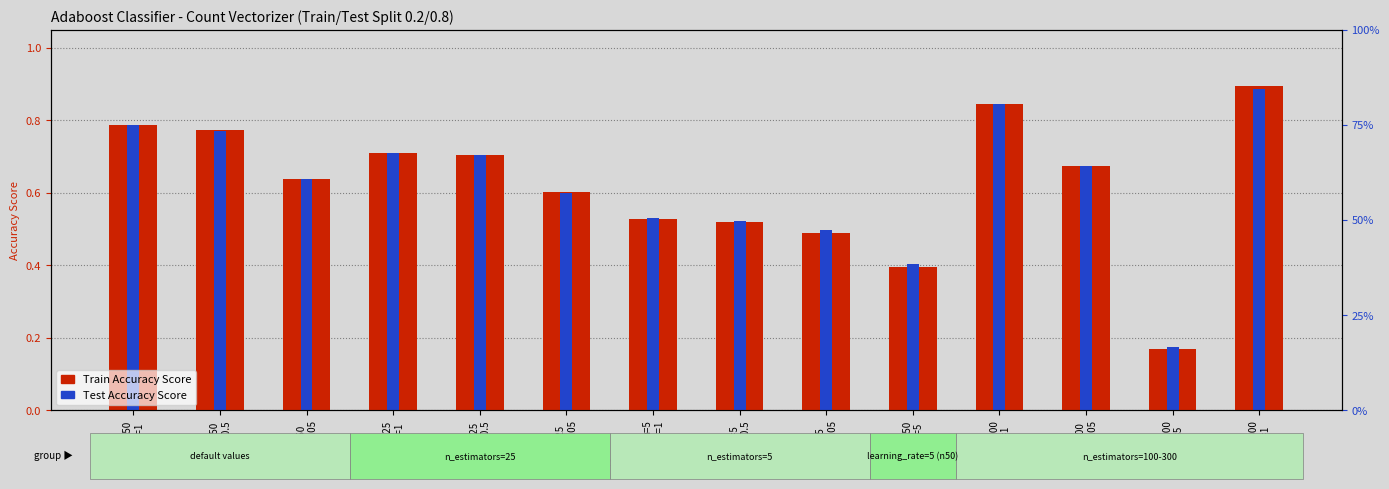

What are all the series names shown in the legend?

Train Accuracy Score, Test Accuracy Score